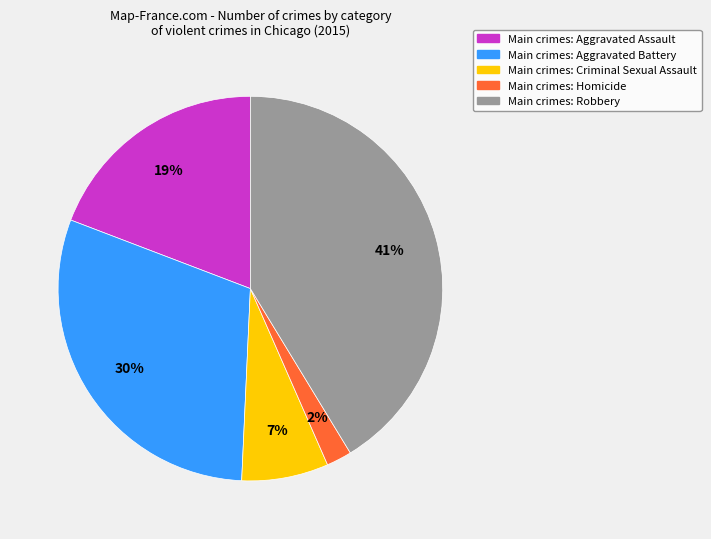

The Main crimes: Aggravated Battery slice represents 40% of the pie. True or false?

False